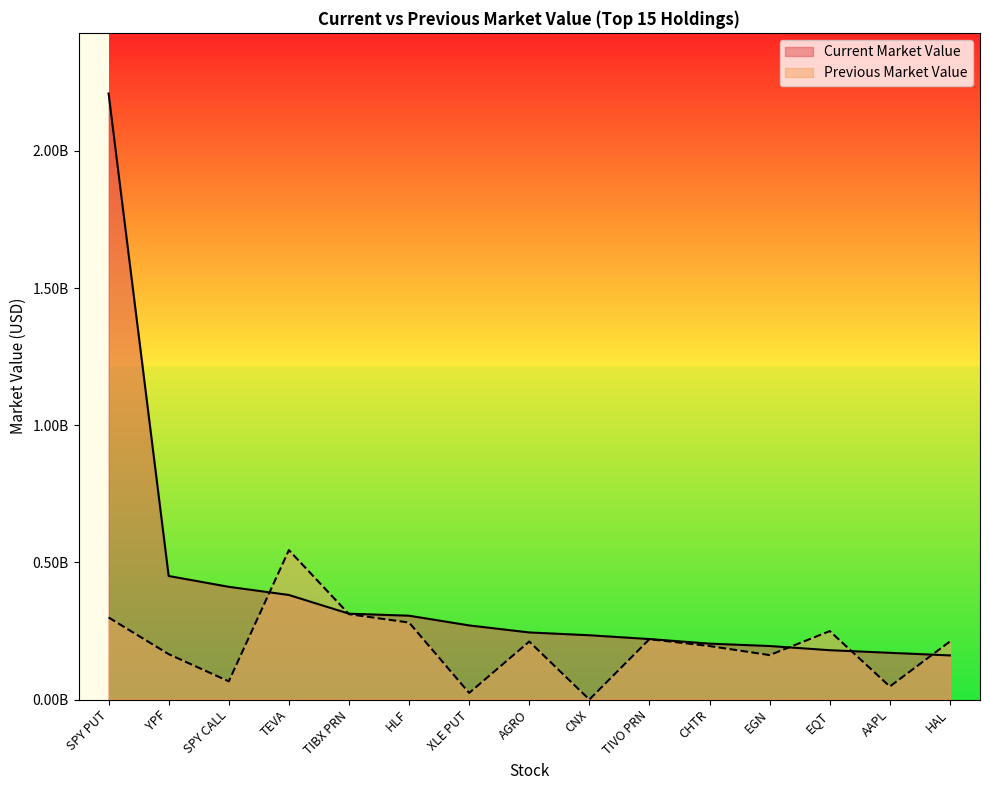

How many lines are shown in the chart?

2